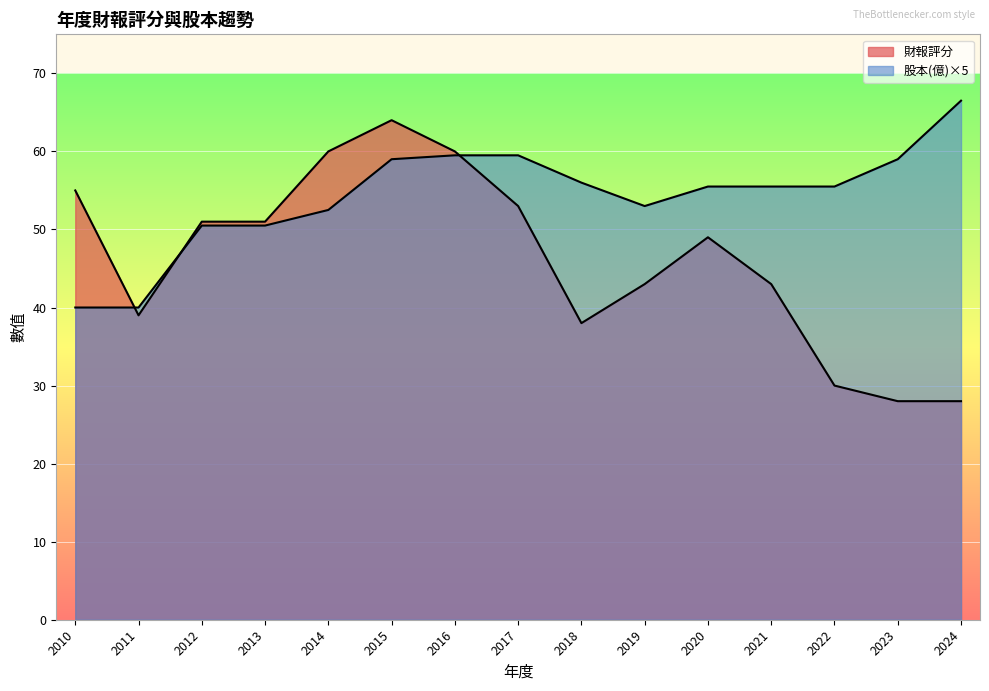

What are all the series names shown in the legend?

財報評分, 股本(億)